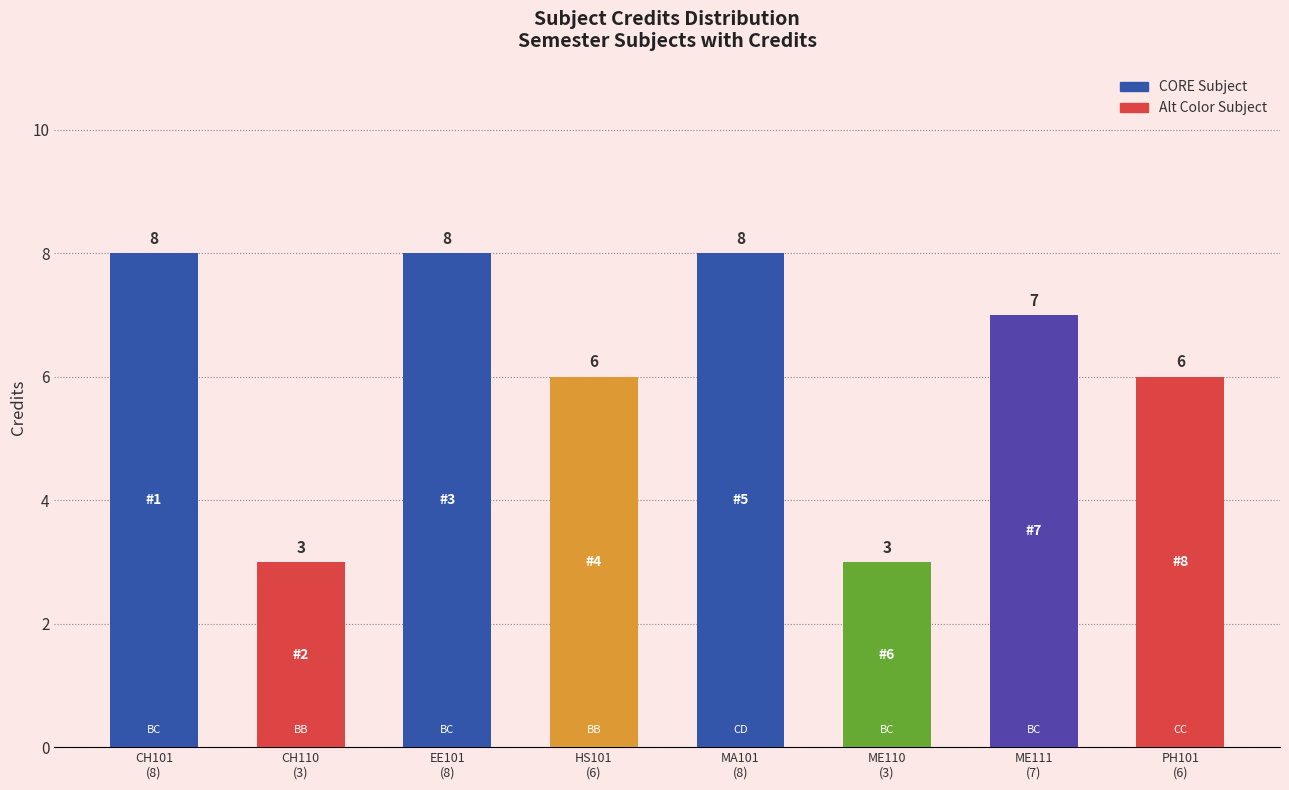

What is the value of the 6th bar from the left?

3